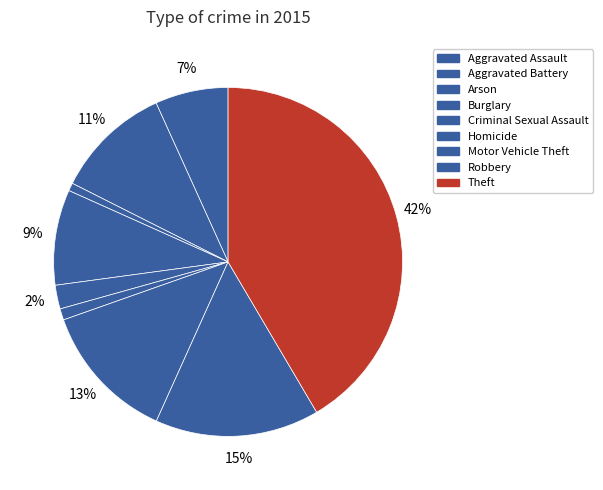

The Burglary slice represents 3% of the pie. True or false?

False